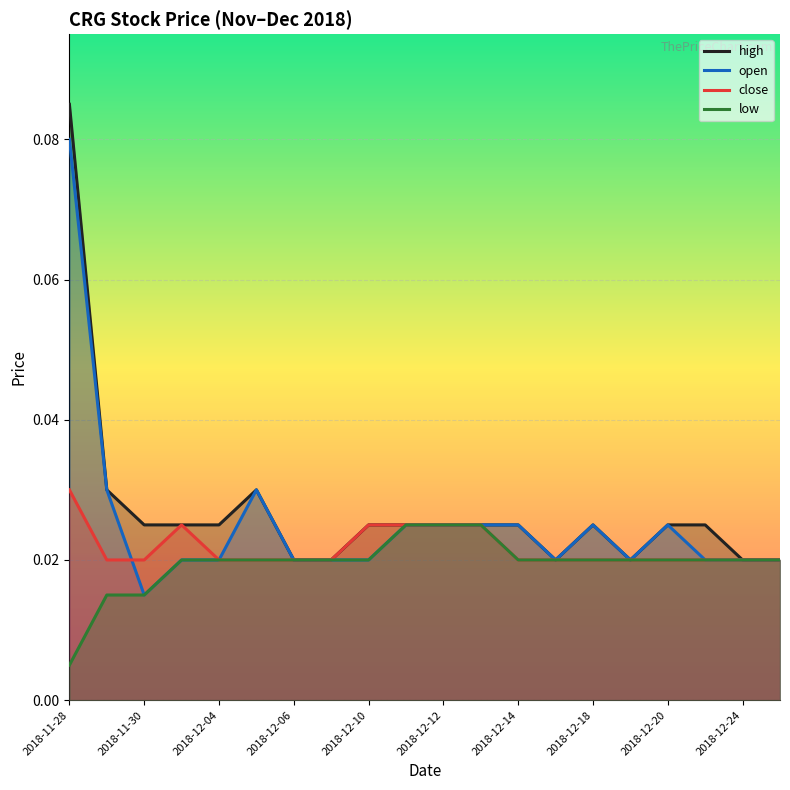

At which category is the sum across all series the highest?

2018-11-28